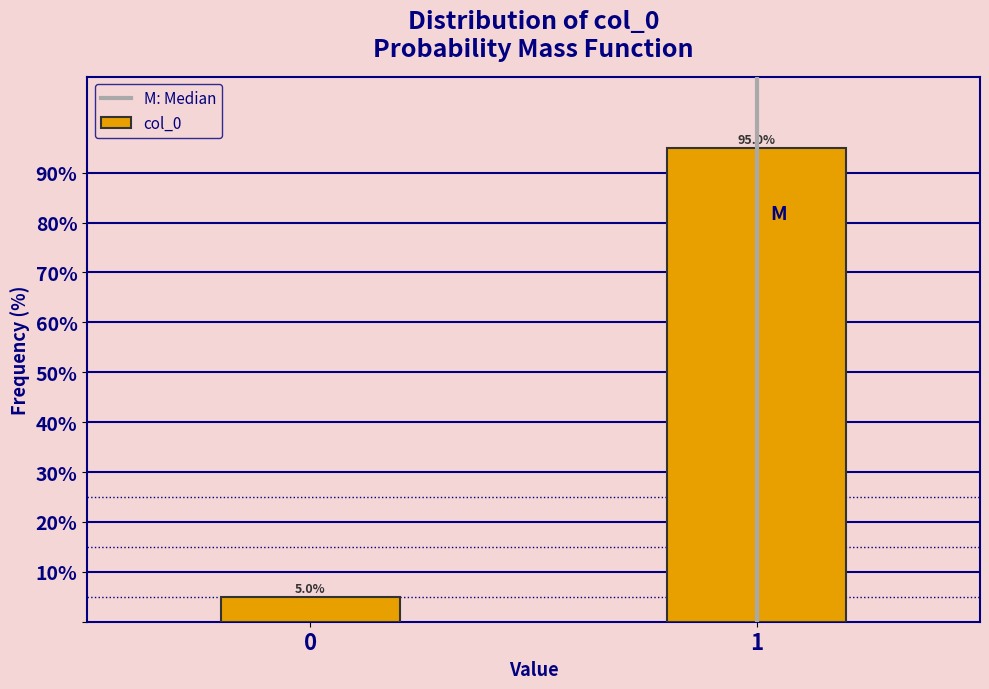

Reading left to right, extract all data points from this chart.

5	95